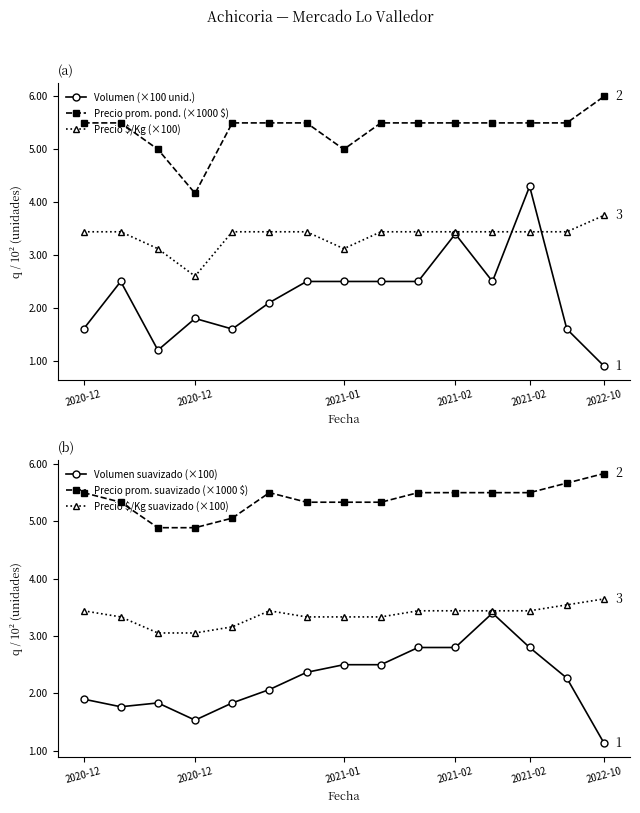

True or false: Precio prom. suavizado (×1000 $) has a value of 8.2 at 11.

False